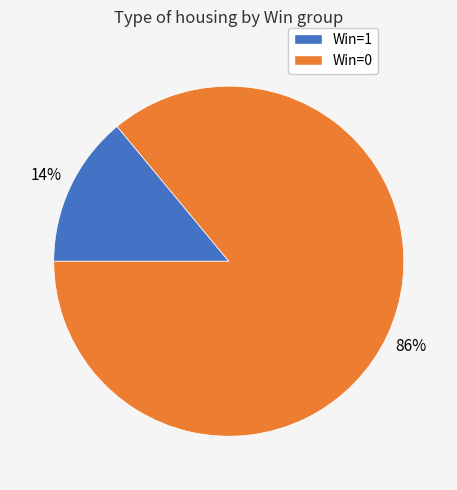

Is there a majority slice in this chart?

Yes